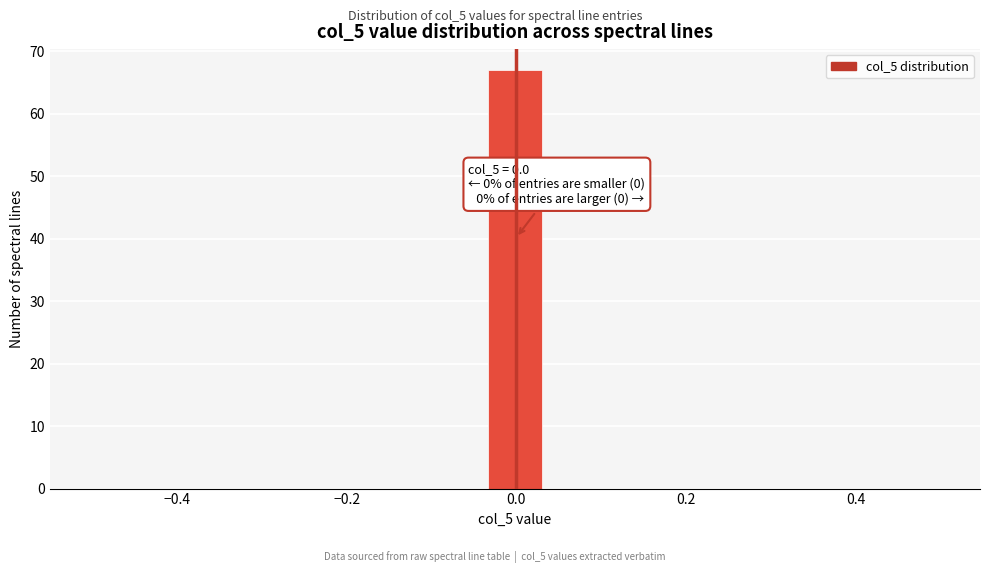

Read against the x-axis, roughly where is the centre of the tallest bar?

0.00